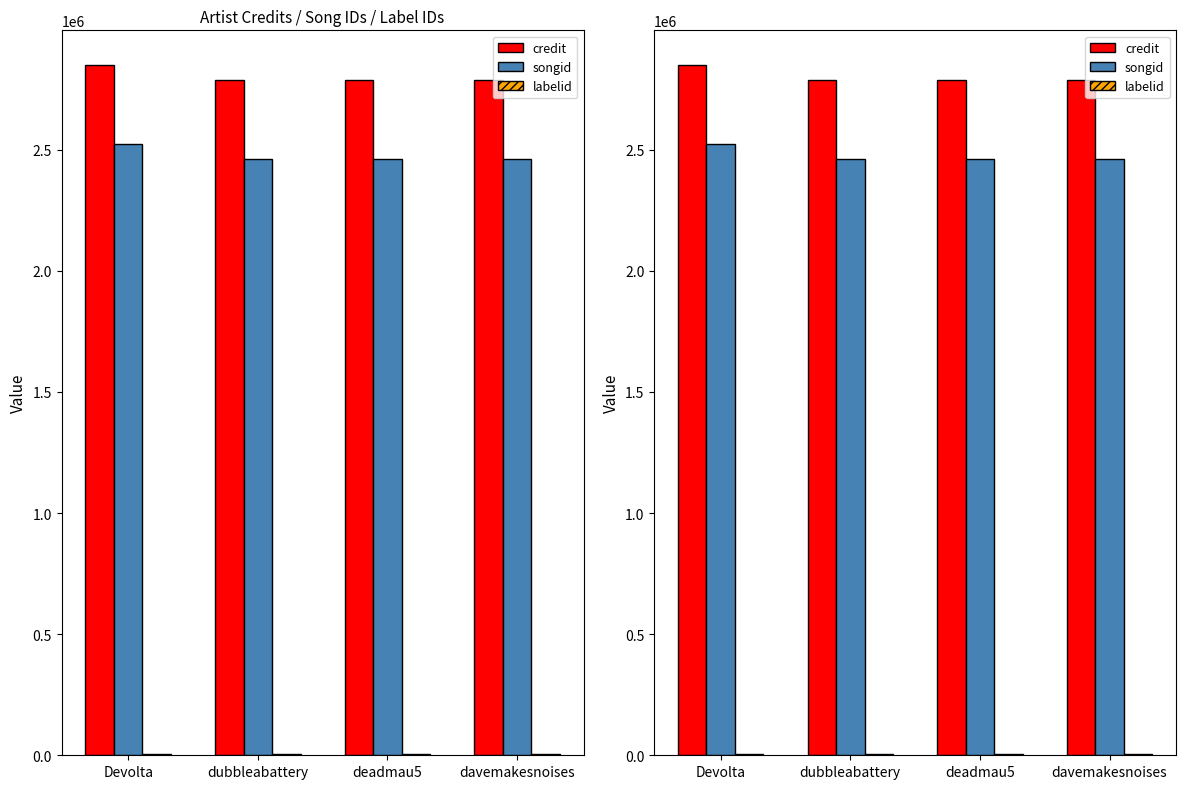

Is the value of songid at davemakesnoises greater than the value of labelid at deadmau5?

Yes